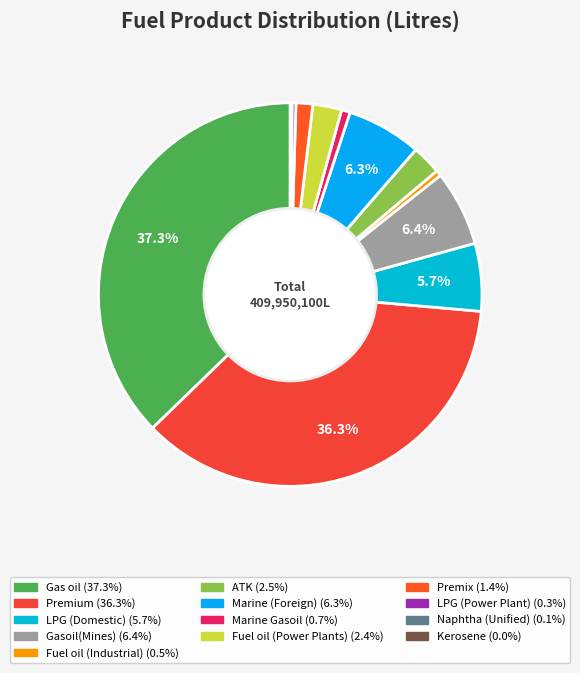

To the nearest percent, what percentage of the pie is Gasoil(Mines)?

6%